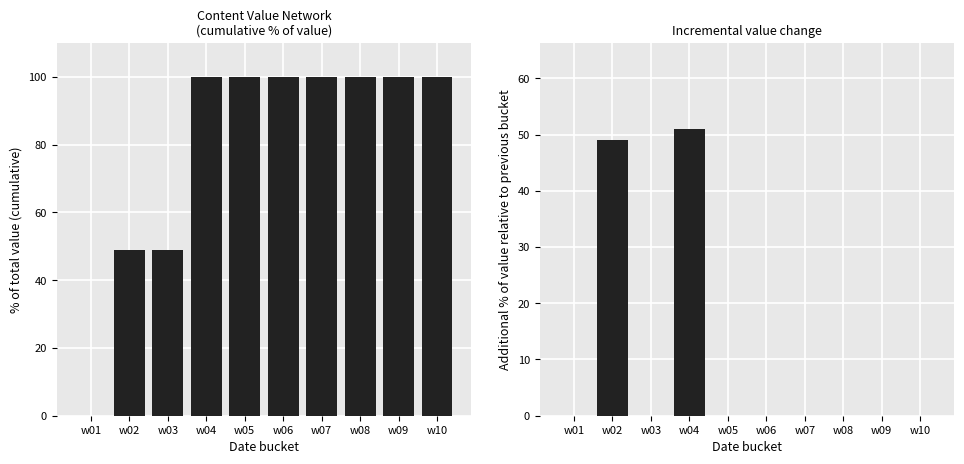

How many data points in Content Value Network are less than 100?

3